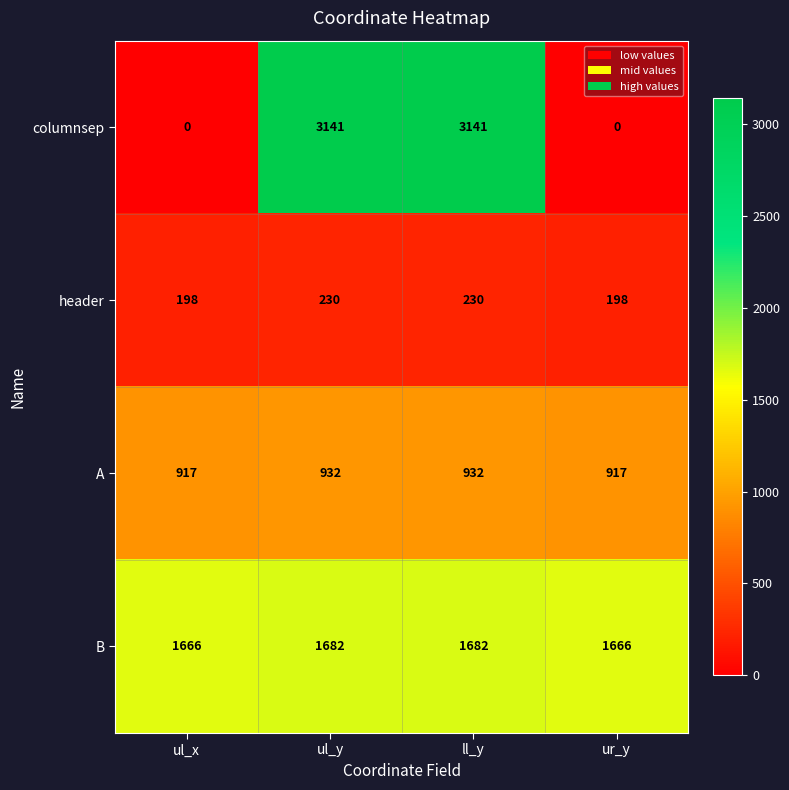

At ul_x, list the series in order from largest to smallest.

B, A, header, columnsep